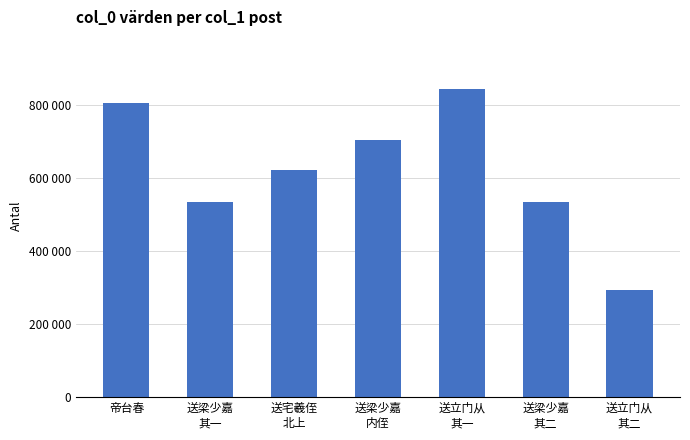

Reading left to right, extract all data points from this chart.

805225	534285	620377	704455	841721	534286	294332